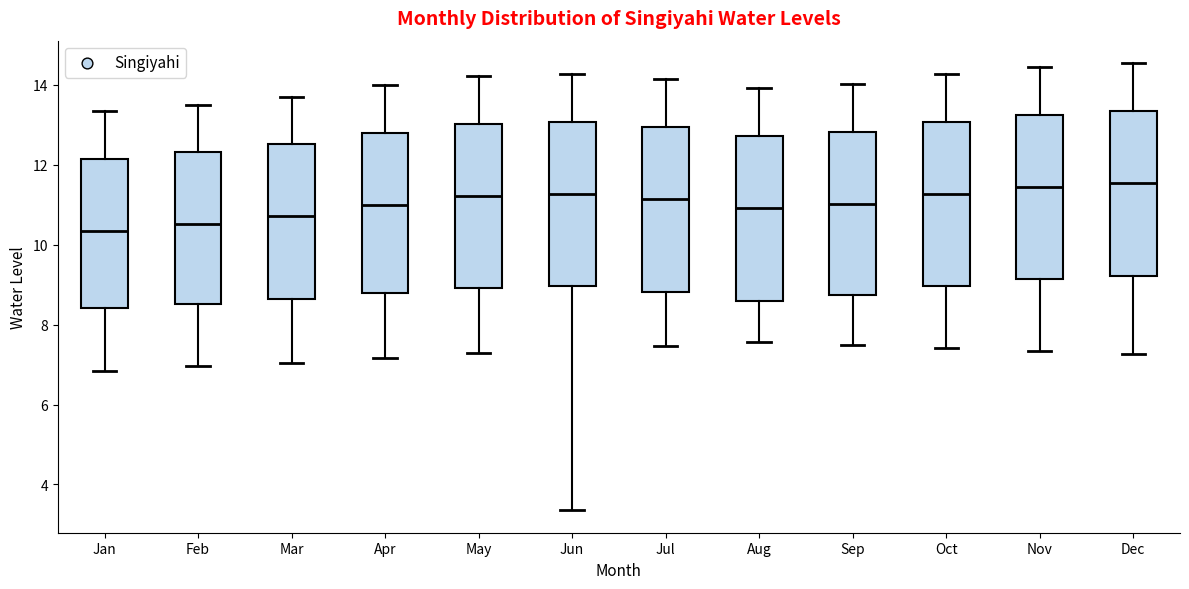

Reading left to right, transcribe this box plot: for each box, give where its median line is, the range the box spans, and where its two whiskers end, as read against the y-axis. The values are not printed on the chart, so give them approximately, as read against the axis.

Jan: median 10.4, box 8.4 to 12.2, whiskers 6.8 to 13.4
Feb: median 10.6, box 8.6 to 12.4, whiskers 7.0 to 13.6
Mar: median 10.8, box 8.6 to 12.6, whiskers 7.0 to 13.8
Apr: median 11.0, box 8.8 to 12.8, whiskers 7.2 to 14.0
May: median 11.2, box 9.0 to 13.0, whiskers 7.2 to 14.2
Jun: median 11.2, box 9.0 to 13.0, whiskers 3.4 to 14.2
Jul: median 11.2, box 8.8 to 13.0, whiskers 7.4 to 14.2
Aug: median 11.0, box 8.6 to 12.8, whiskers 7.6 to 14.0
Sep: median 11.0, box 8.8 to 12.8, whiskers 7.4 to 14.0
Oct: median 11.2, box 9.0 to 13.0, whiskers 7.4 to 14.2
Nov: median 11.4, box 9.2 to 13.2, whiskers 7.4 to 14.4
Dec: median 11.6, box 9.2 to 13.4, whiskers 7.2 to 14.6